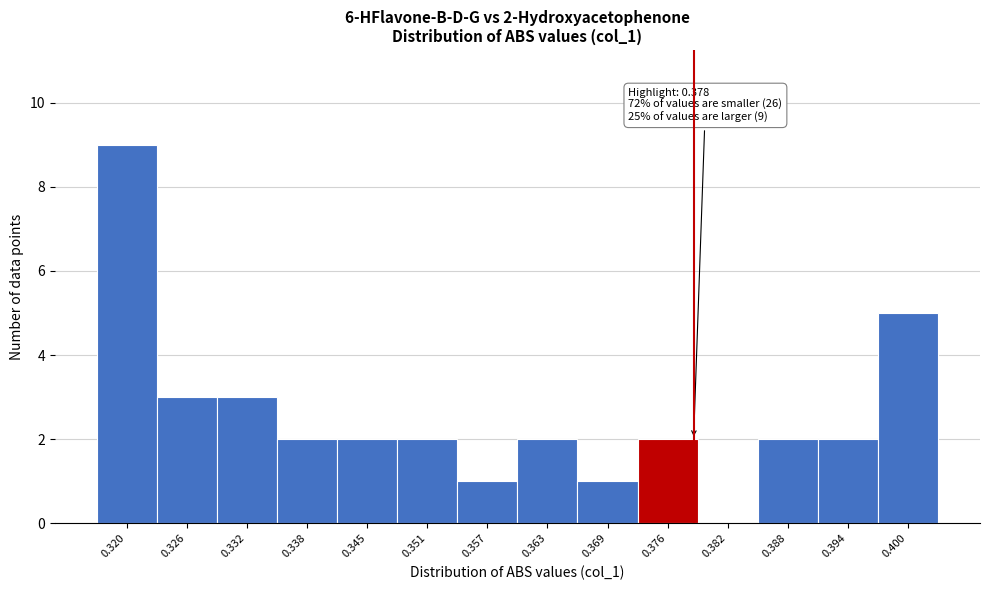

Which range on the x-axis has the tallest bar?

0.317 to 0.323